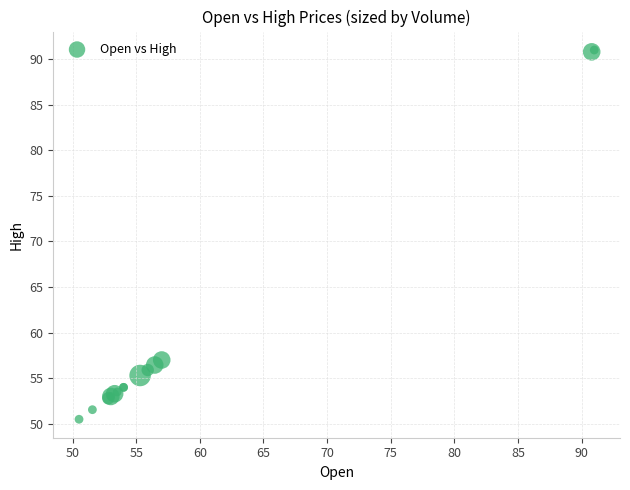

What Y value in the scatter plot is closest to 70?

57.0